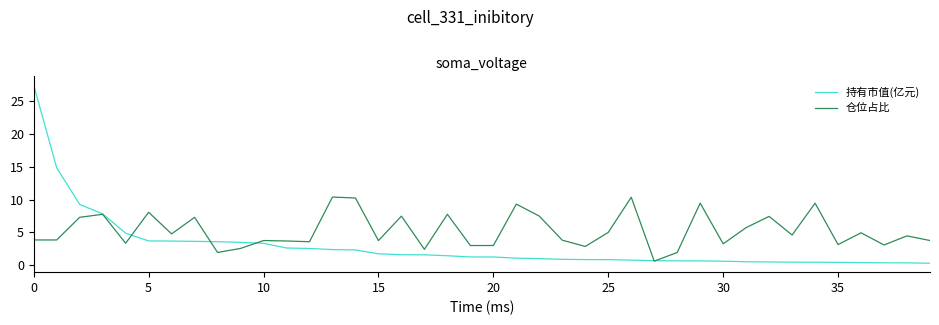

How many series are shown in this chart?

2